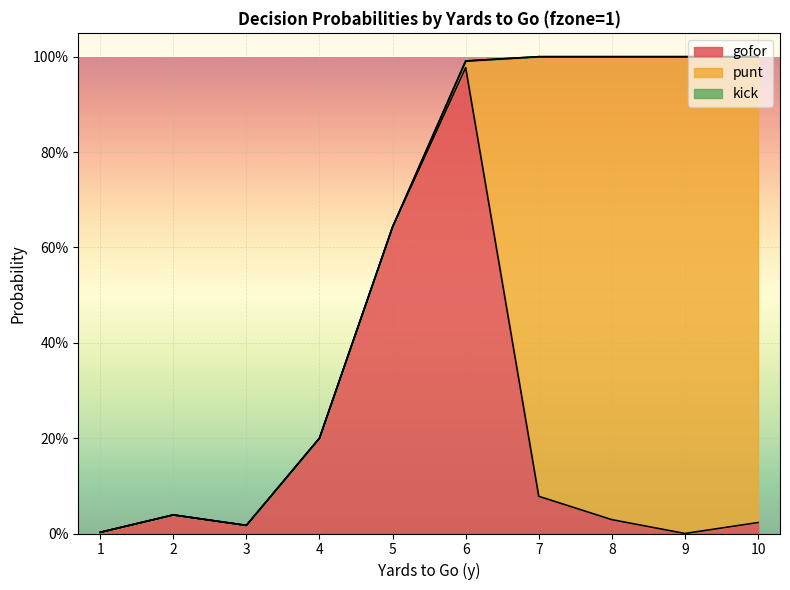

What is the sum of the punt values at 10 and 2?

1.0